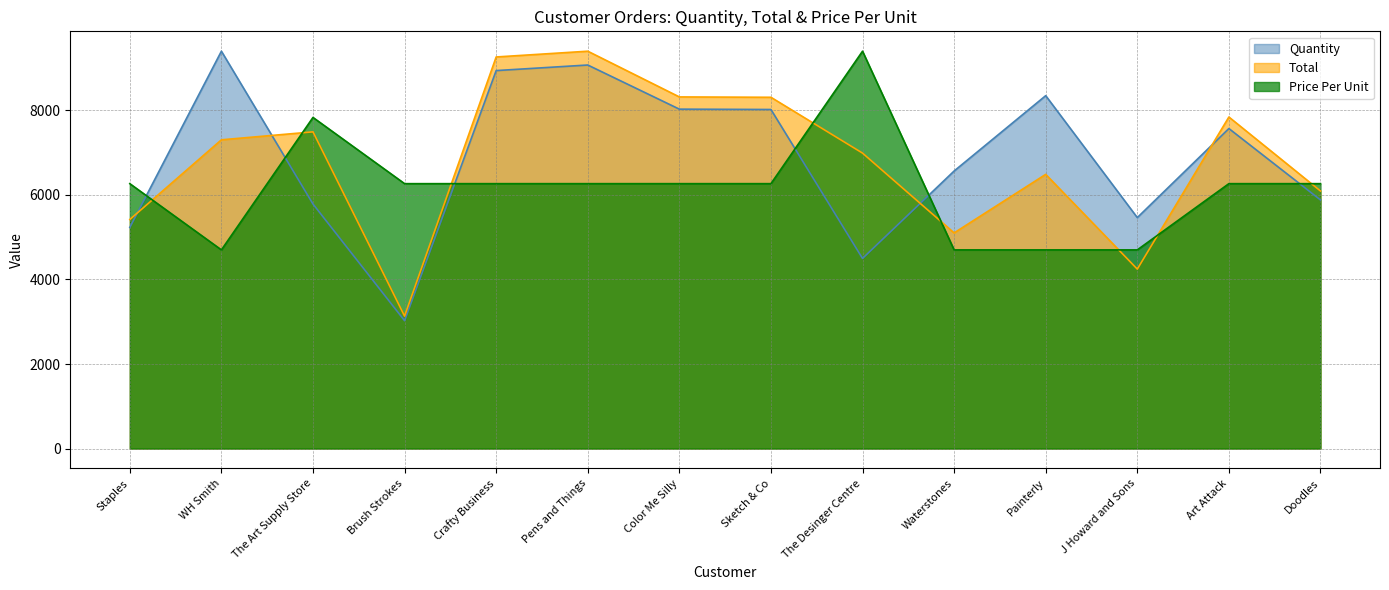

Which series has the widest spread of values?

Quantity